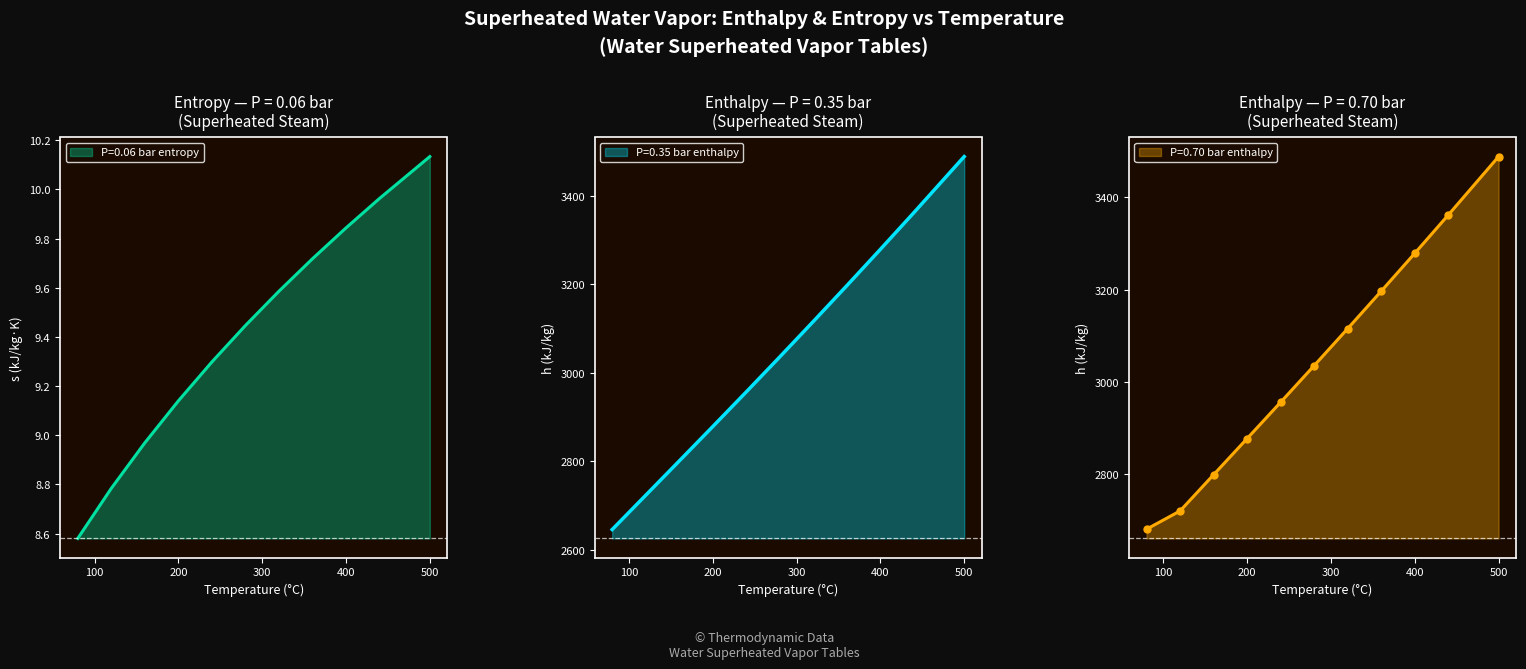

Which series has the largest total across all categories?

P=0.35 bar